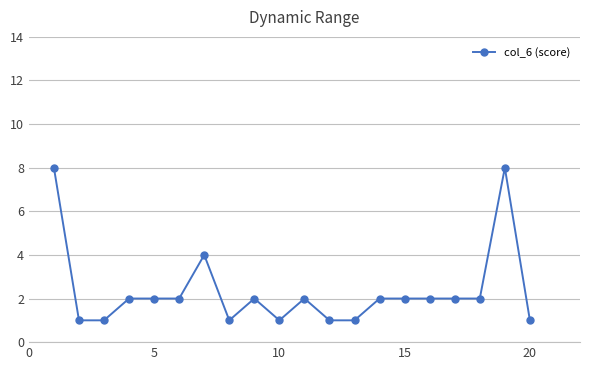

Is this an area chart (filled region under the line)?

No